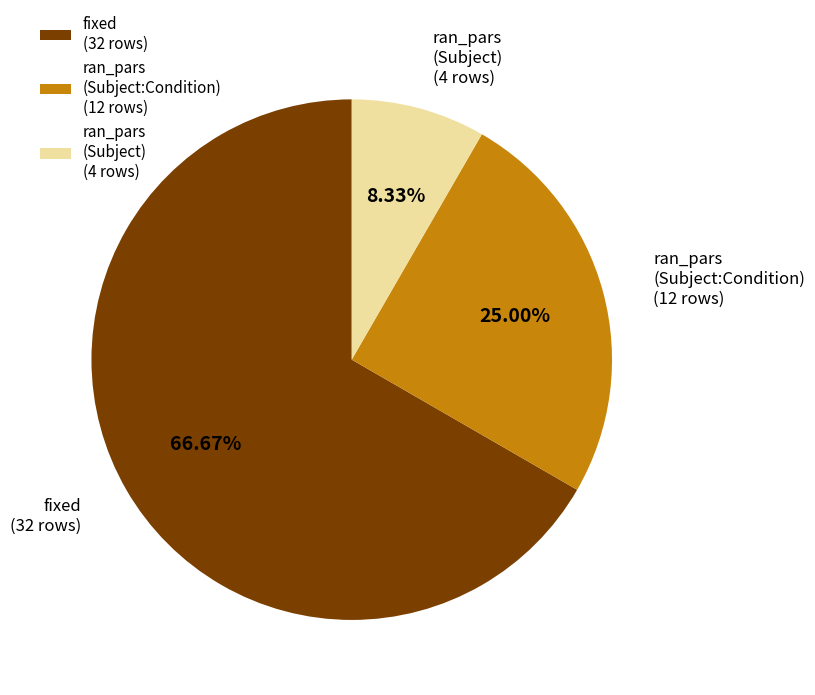

What is the ratio of the value at ran_pars (Subject:Condition) (12 rows) to the value at ran_pars (Subject) (4 rows)?

3.0